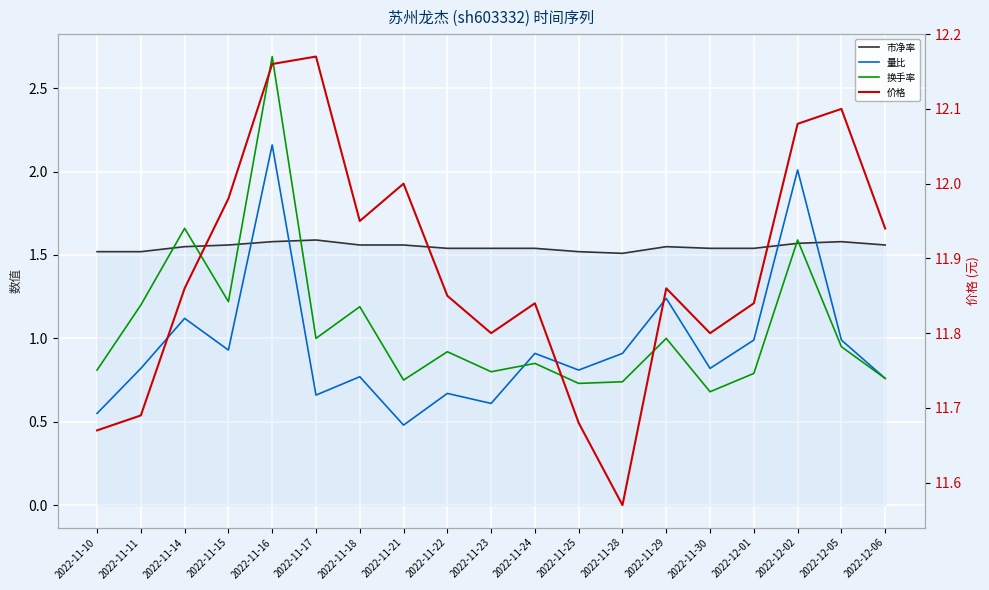

Read the 量比 value at 2022-12-02.

2.0